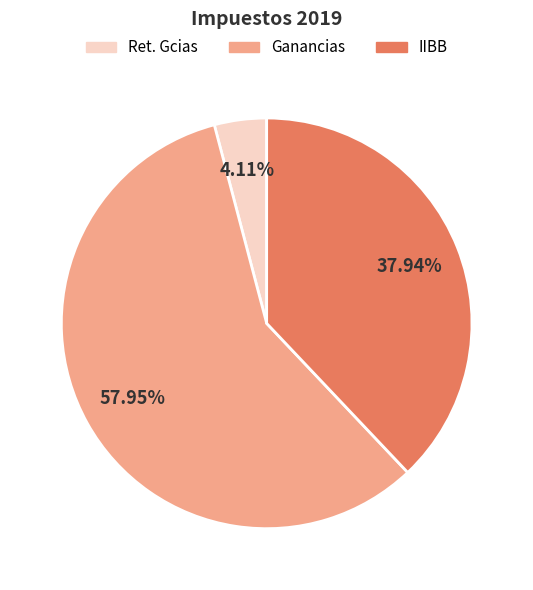

To the nearest percent, what is the average slice percentage?

33%